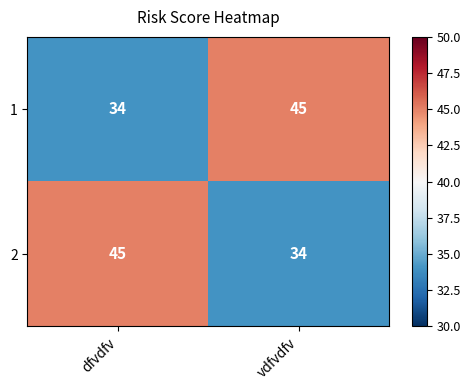

What value does the 2 series have at vdfvdfv?

34